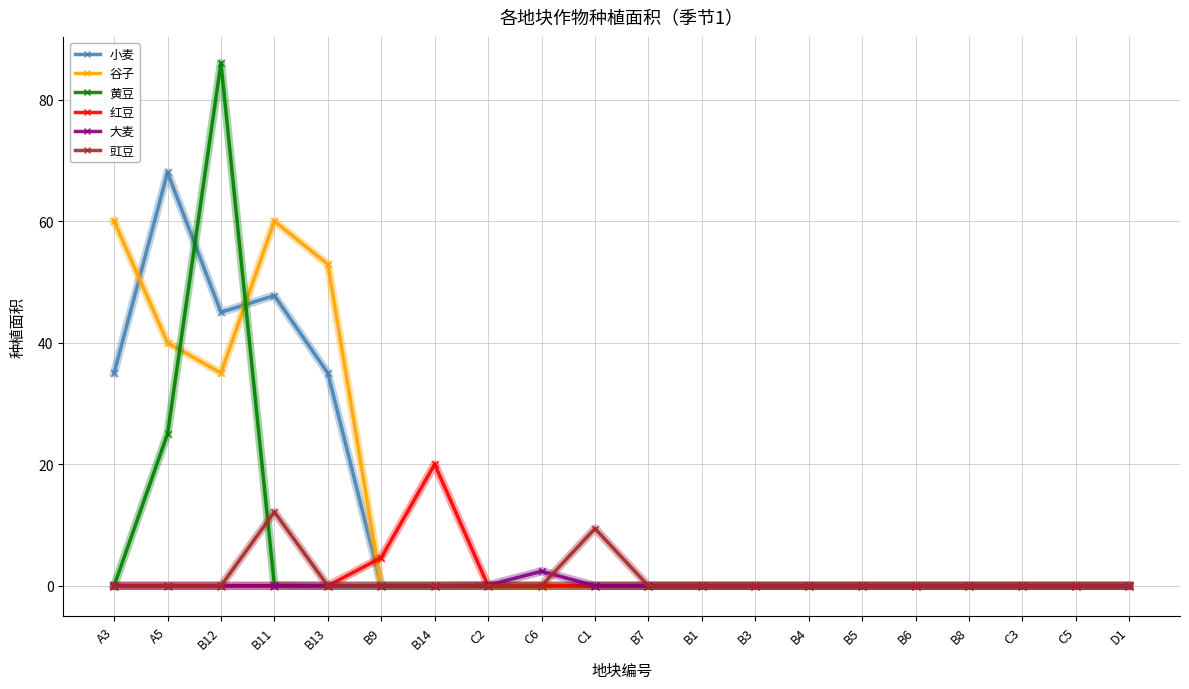

Count the number of data series in this chart.

6